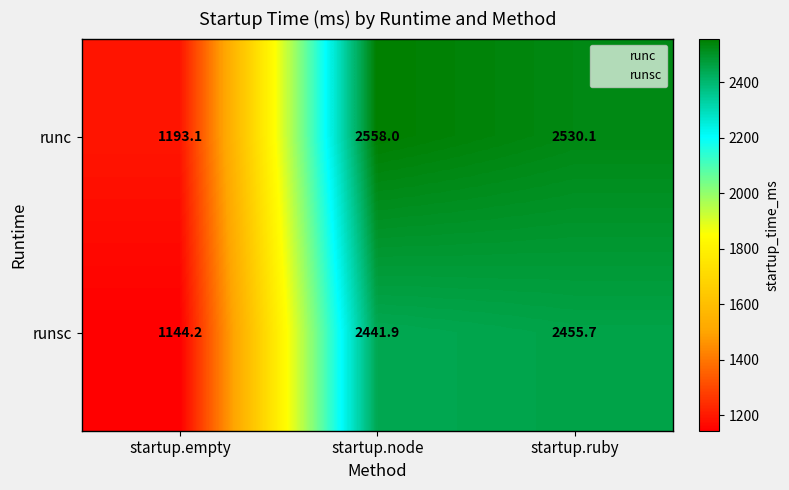

What is the spread (max minus min) of values at startup.node?

116.1